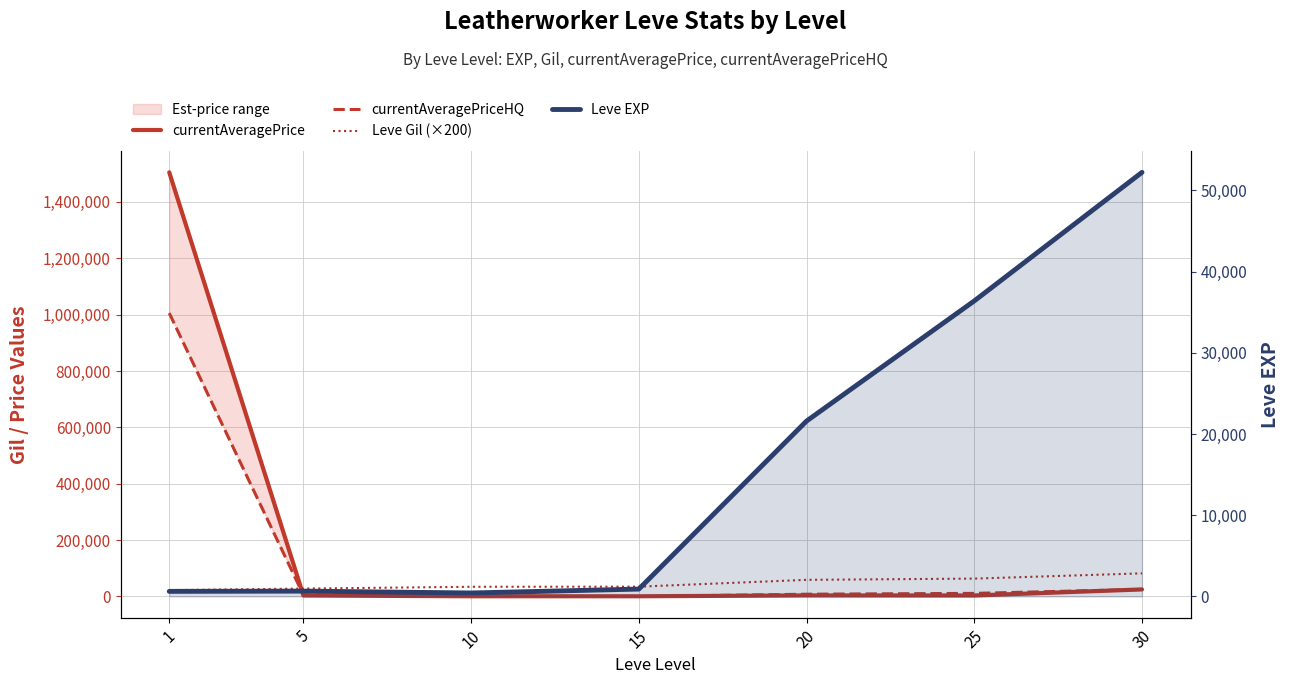

What is the highest value of the Leve EXP series?

52220.0